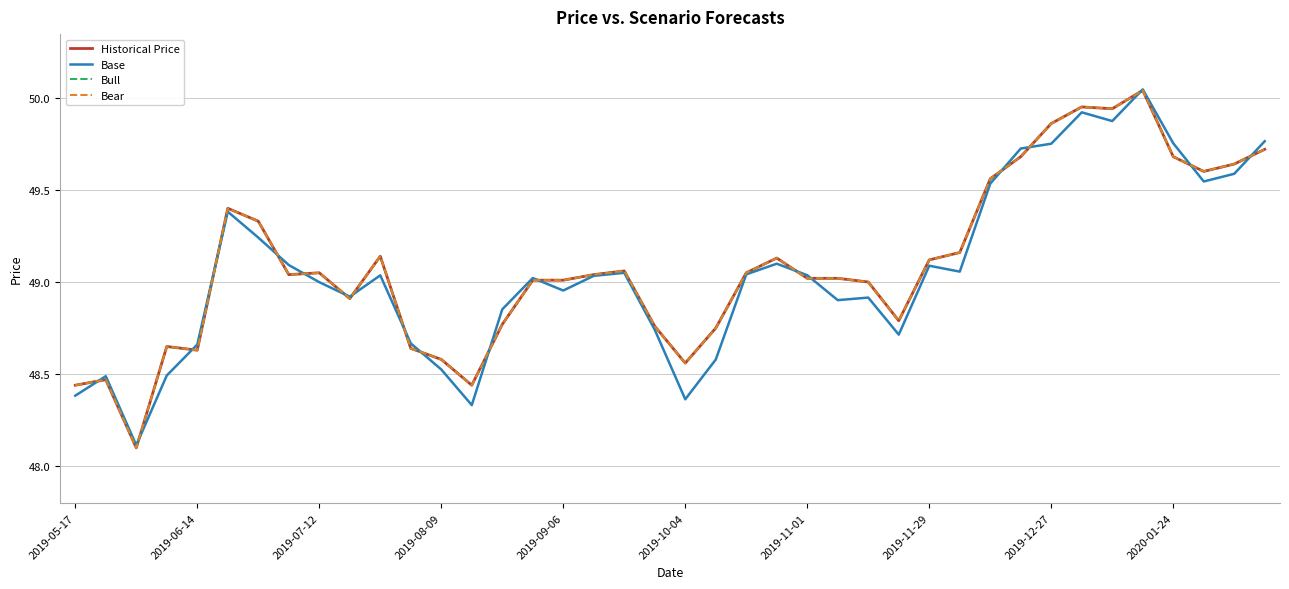

In Historical Price, how many points are higher than both neighbors (excluding endpoints)?

9